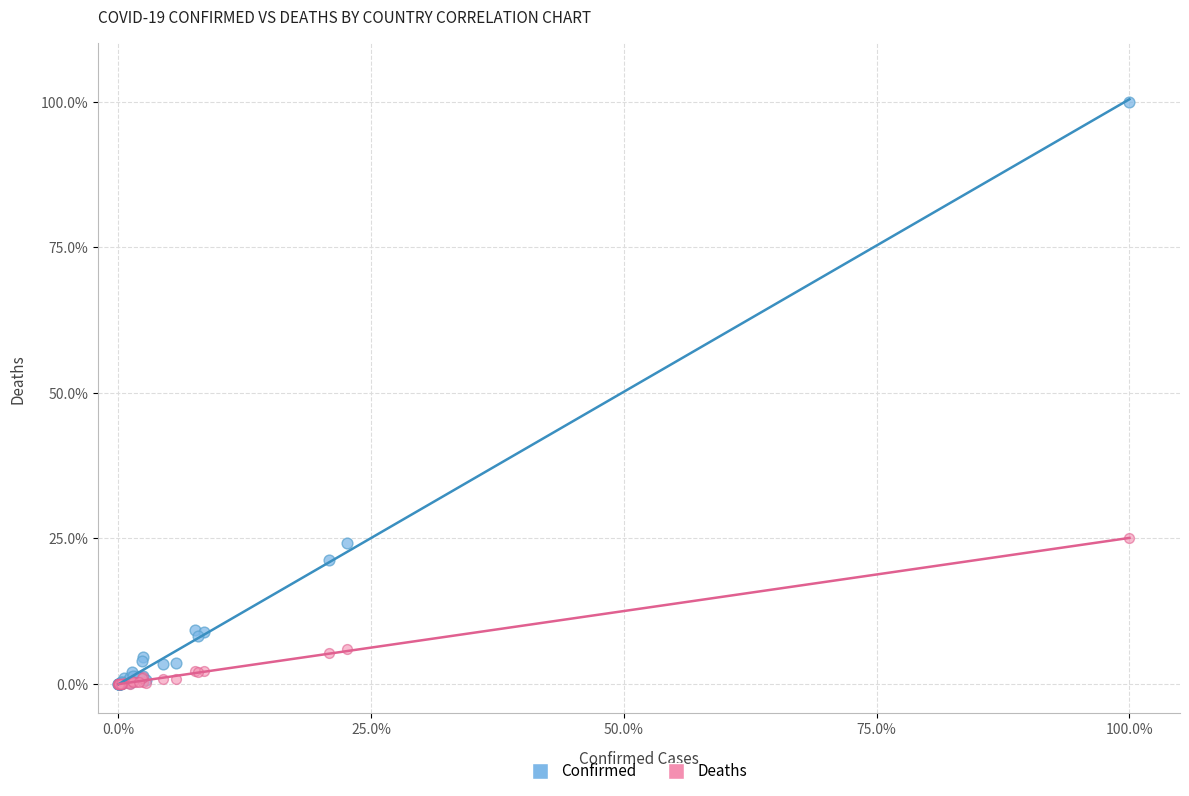

What are all the series names shown in the legend?

Confirmed, Deaths